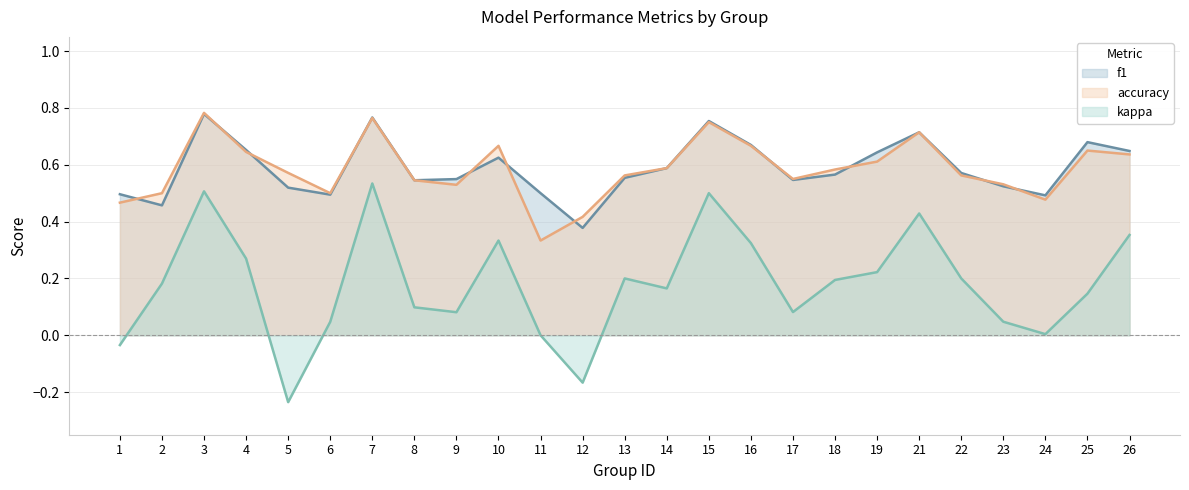

Count the f1 values in the range 0 to 1.

25